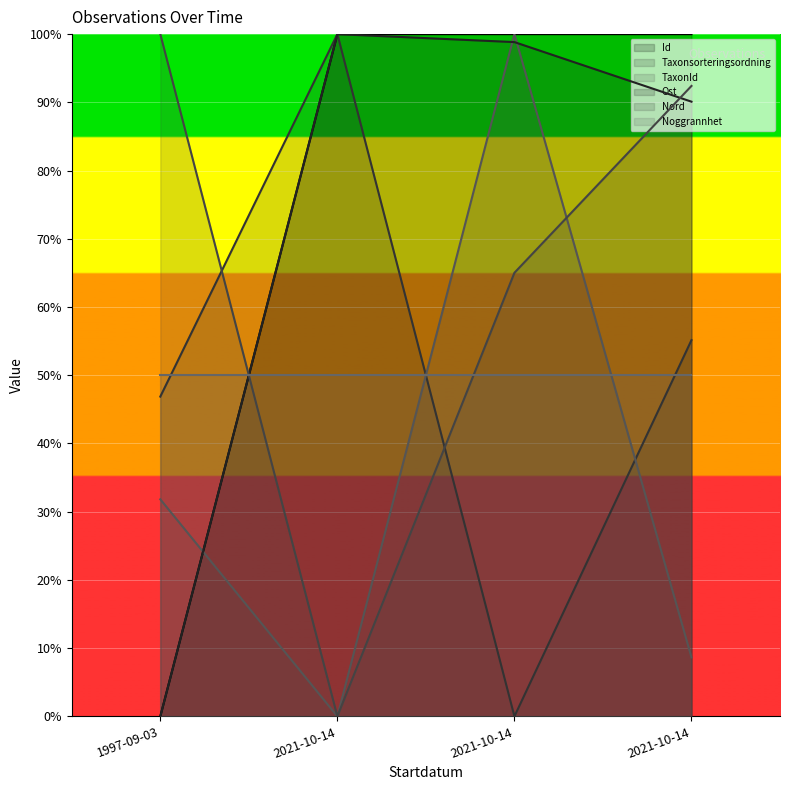

Reading left to right, list all the values displayed in this chart.

Id line: 0.0	100.0	100.0	100.0
Taxonsorteringsordning line: 46.9	100.0	0.0	55.1
TaxonId line: 31.8	0.0	100.0	8.6
Ost line: 0.0	100.0	98.8	90.1
Nord line: 100.0	0.0	65.0	92.4
Noggrannhet line: 50.0	50.0	50.0	50.0